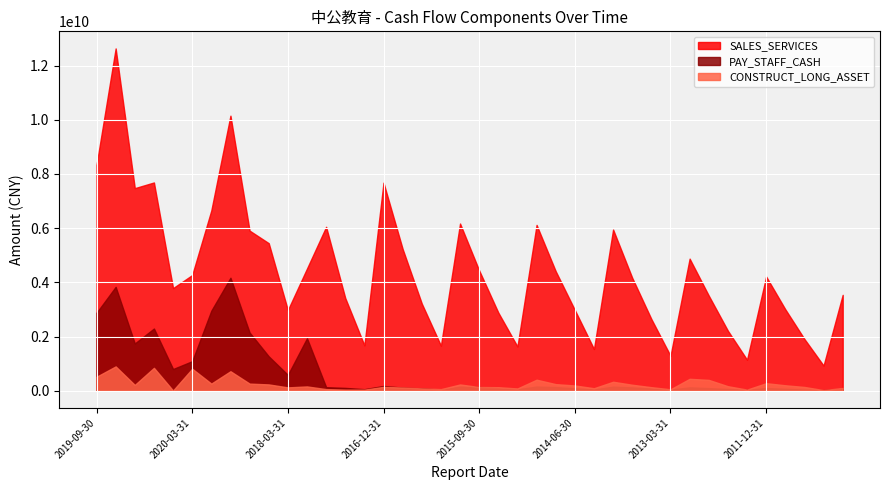

Between 2020-09-30 and 2018-06-30, which series saw the biggest shift?

SALES_SERVICES